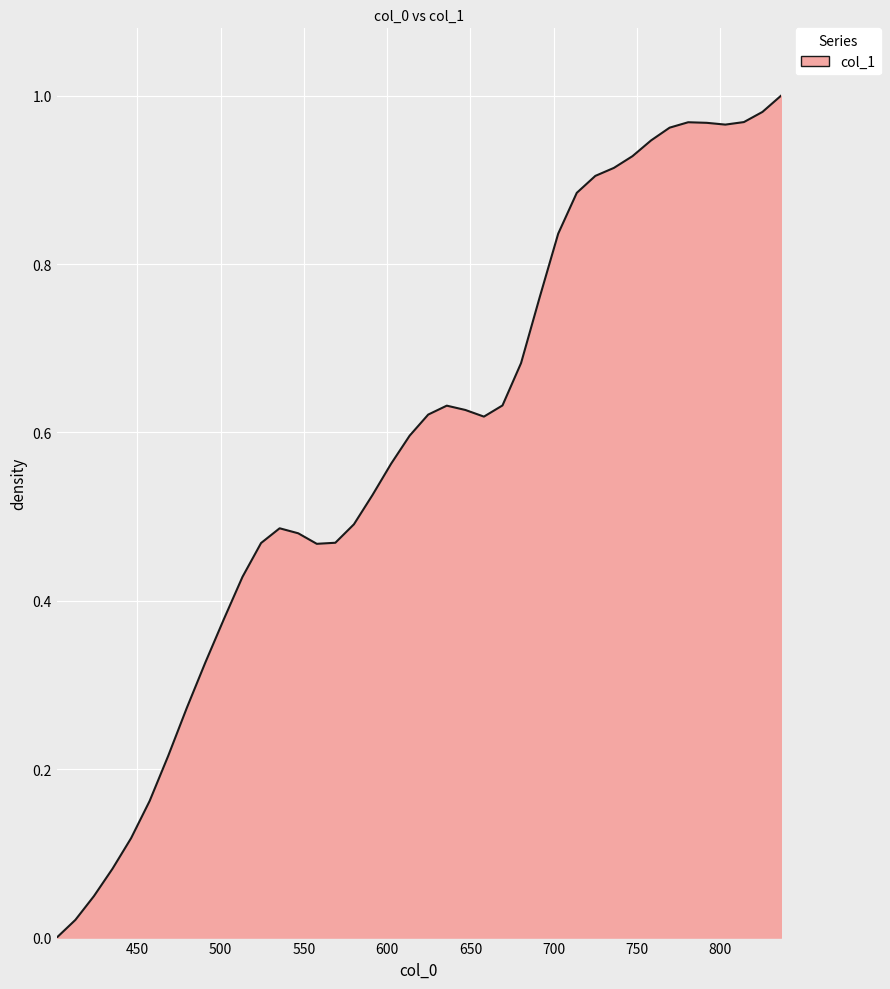

Does the chart display data point markers on the line(s)?

No